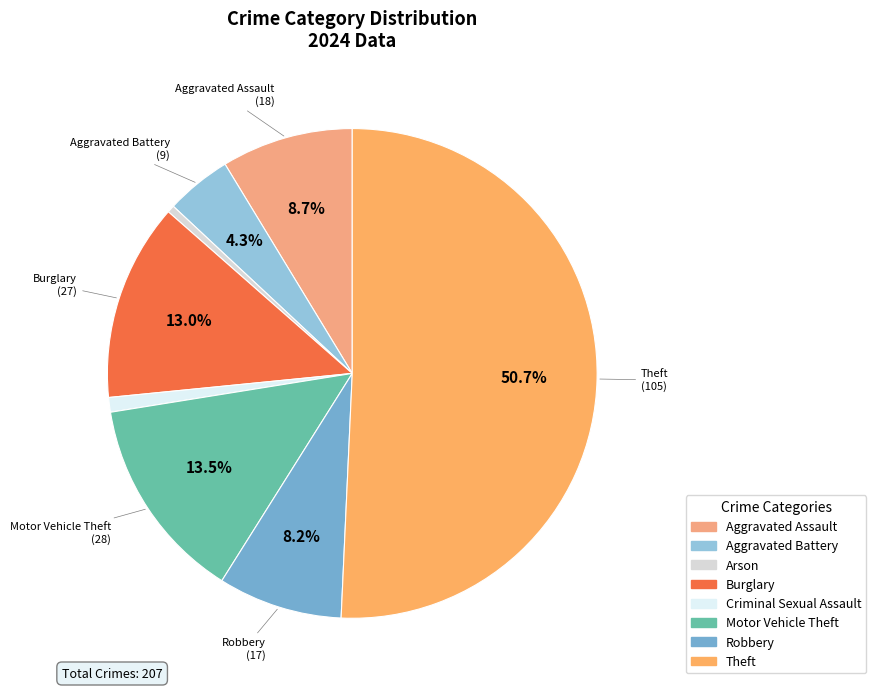

To the nearest percent, what is the difference between the largest and smallest slice percentages?

50%